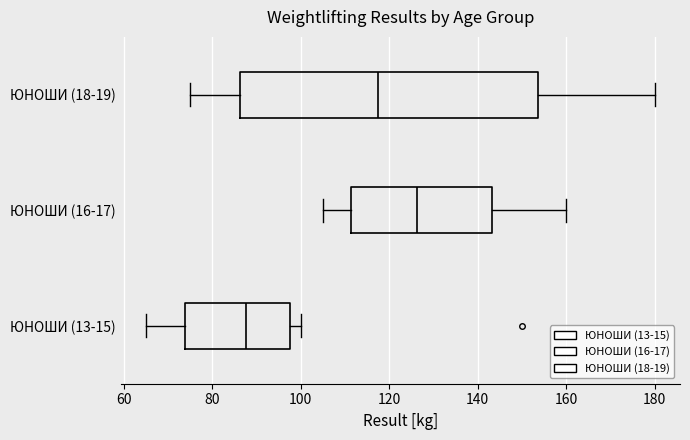

Comparing the boxes themselves (not the whiskers), which one is the widest?

ЮНОШИ (18-19)